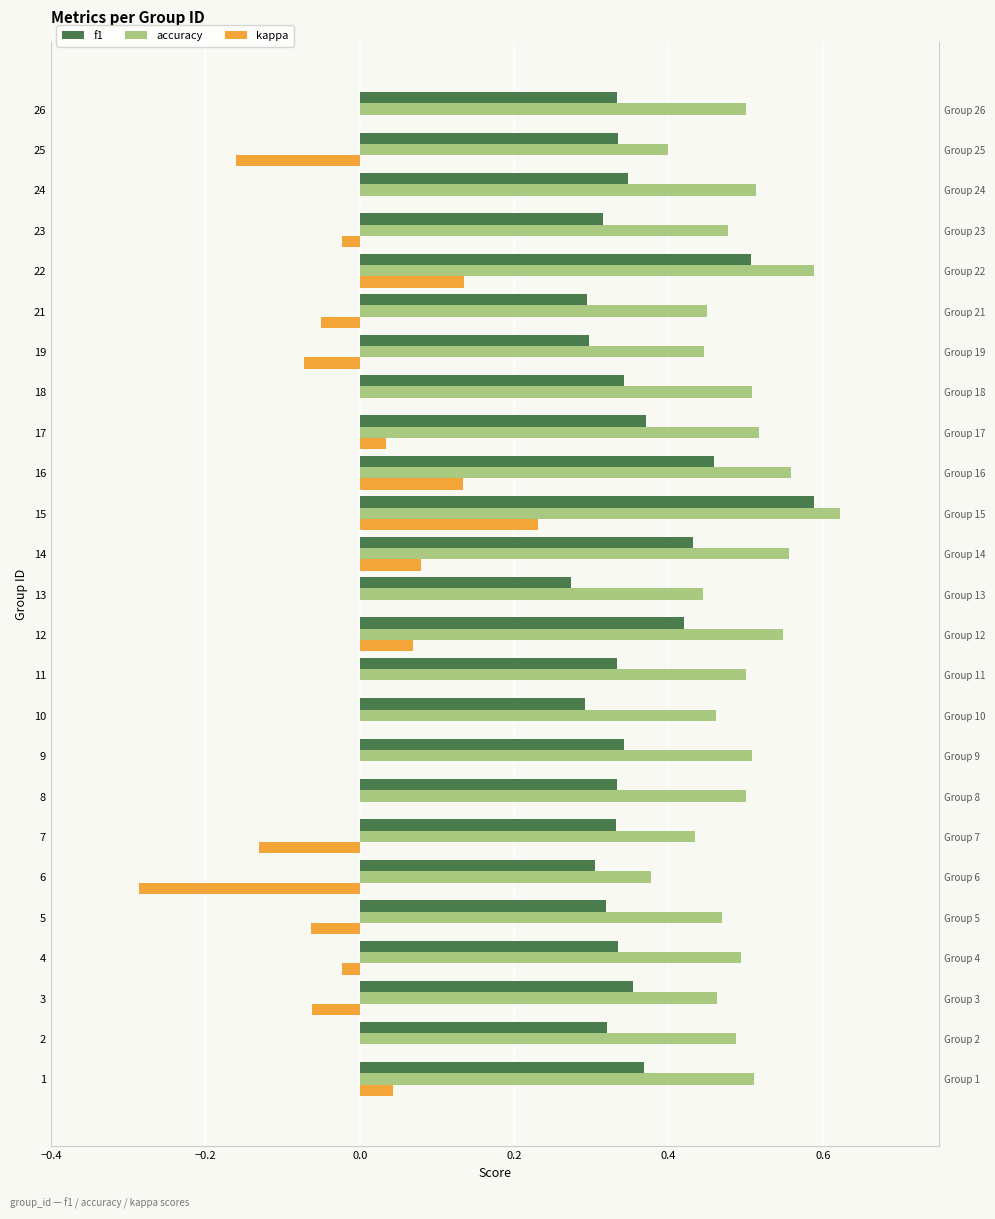

The value of f1 at 26 is 0.3. True or false?

True